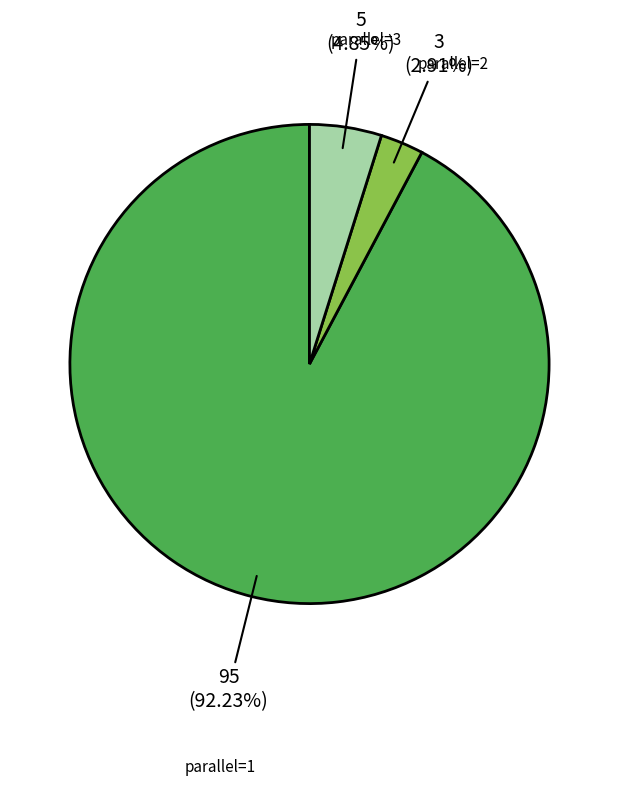

Is there a majority slice in this chart?

Yes